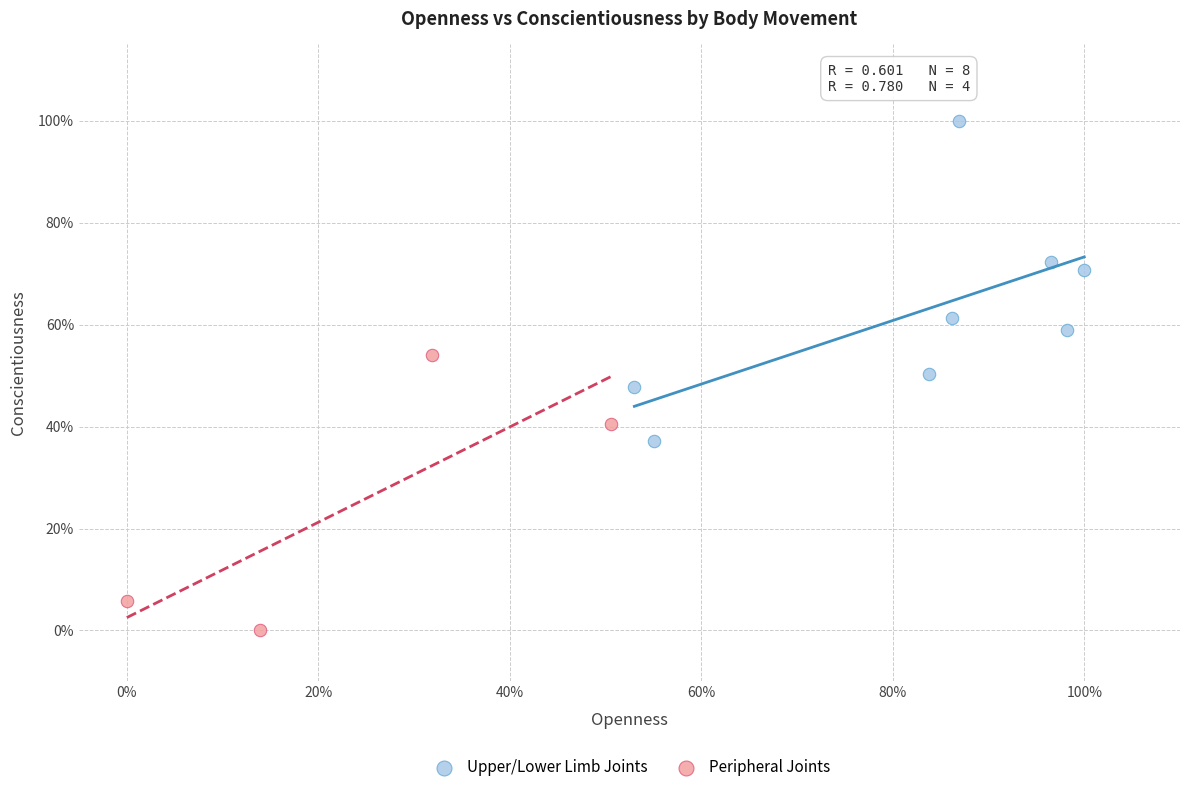

Which series reaches the maximum Y coordinate?

Upper/Lower Limb Joints